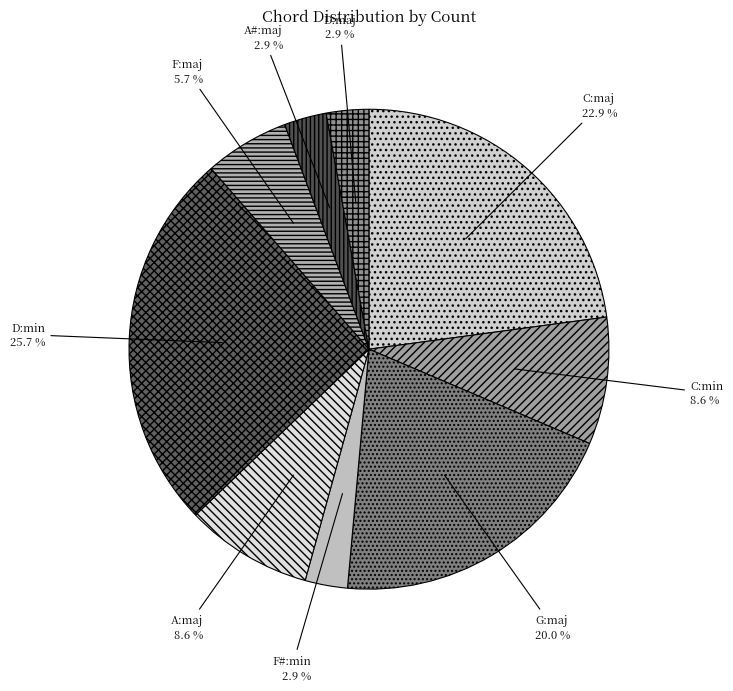

How many slices are in this pie chart?

9